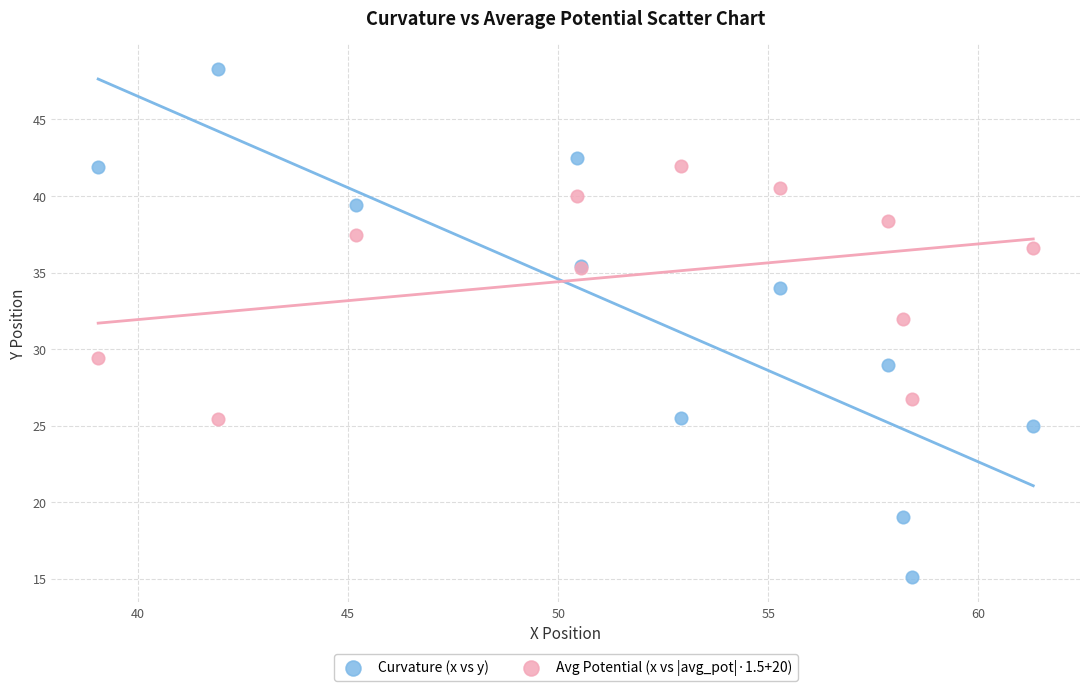

What are all the series names shown in the legend?

Curvature (x vs y), Avg Potential (x vs |avg_pot|·1.5+20)